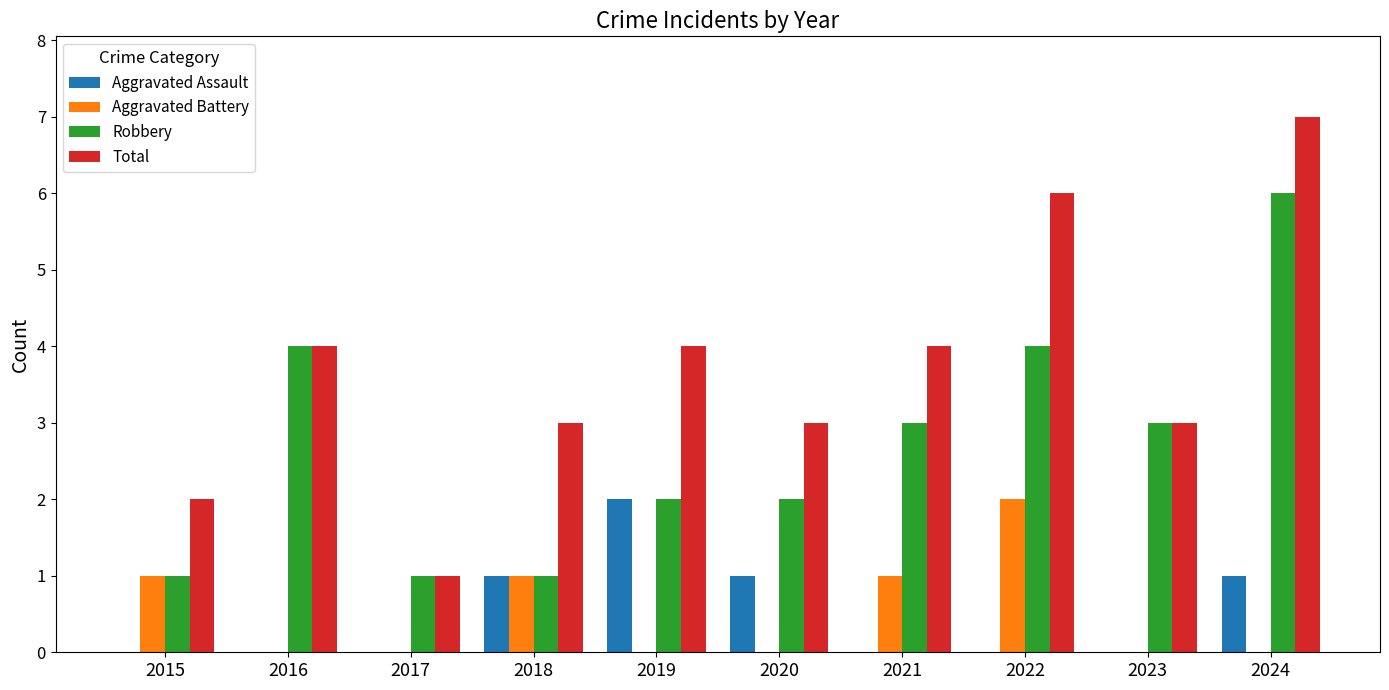

Which series has the largest total across all categories?

Total